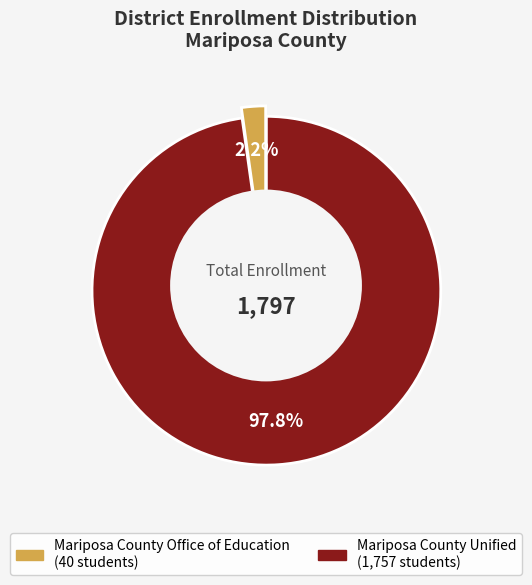

True or false: Mariposa County Unified accounts for 99% of the total.

False